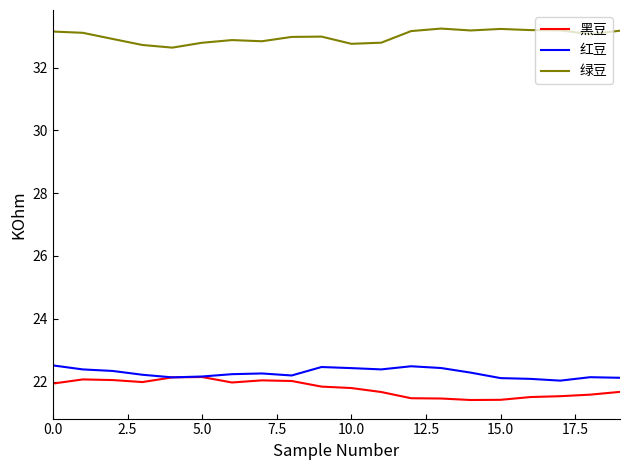

Which series has the largest total across all categories?

绿豆